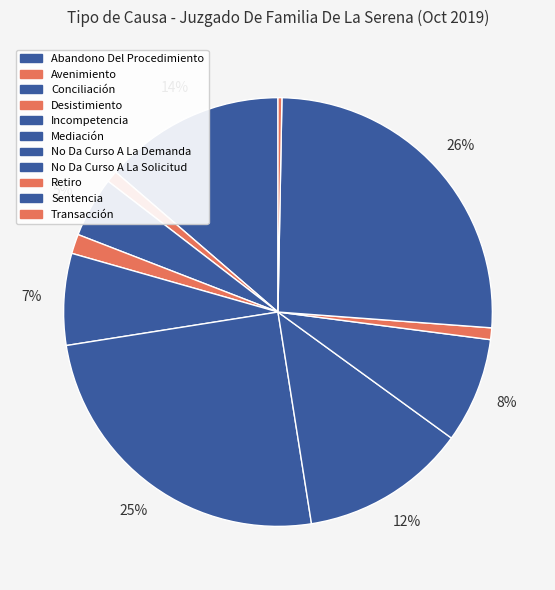

Is Incompetencia the majority of the pie?

No